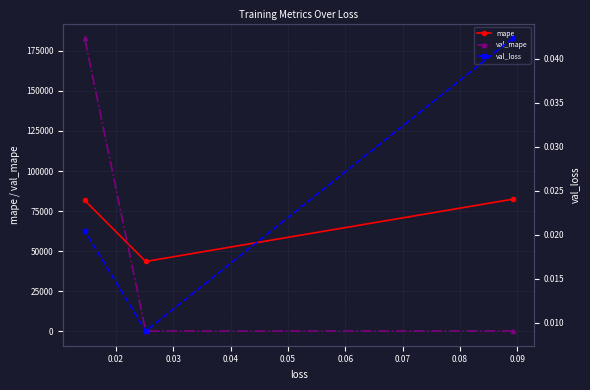

What is the value of the val_mape point at the 1st from the left?

182935.1